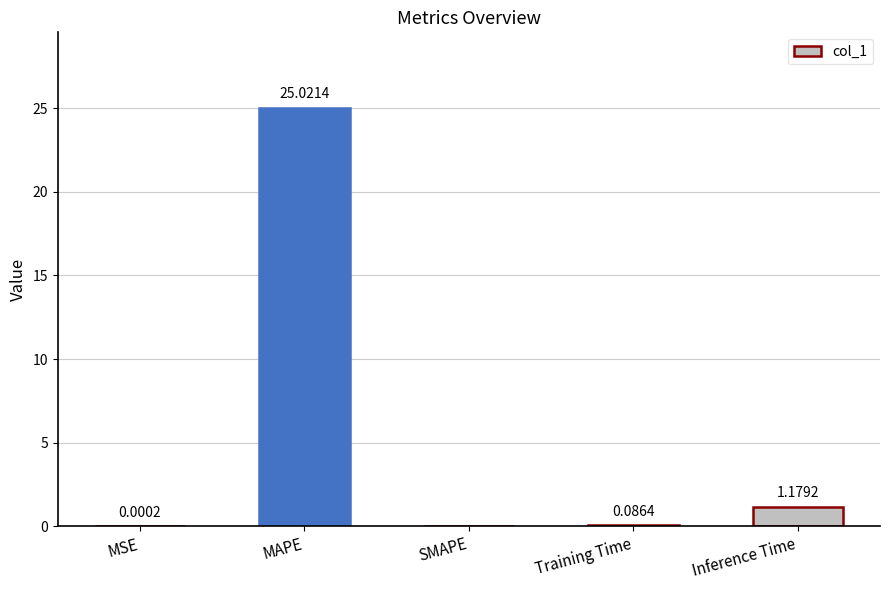

Between MSE and MAPE, which is larger?

MAPE